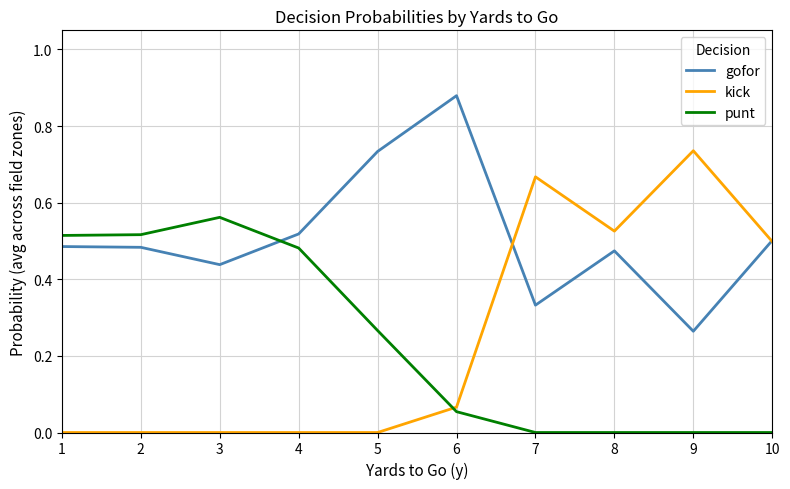

At which category does the chart reach its peak across all series?

6